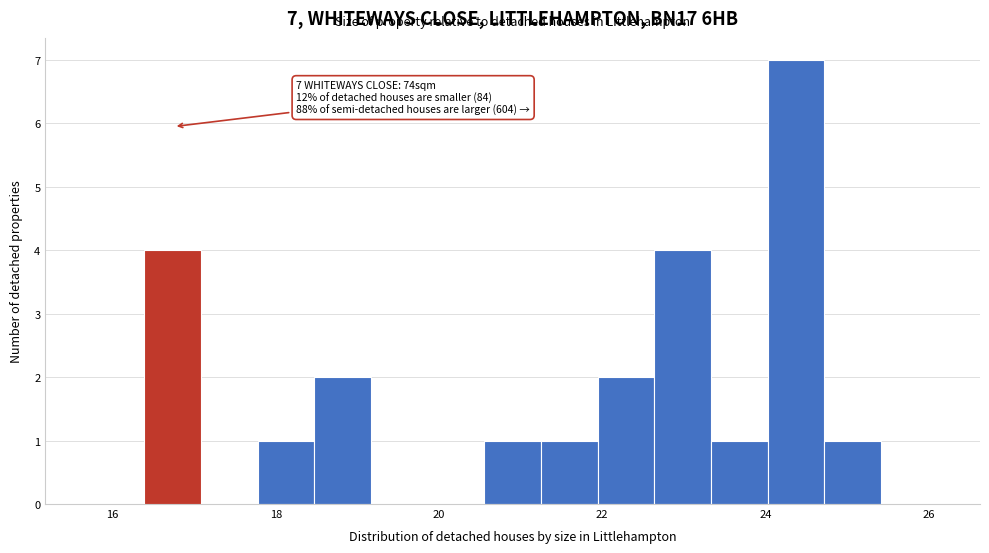

Around what value on the x-axis is the tallest bar? Give the approximate position of its centre, as read against the axis.

24.4